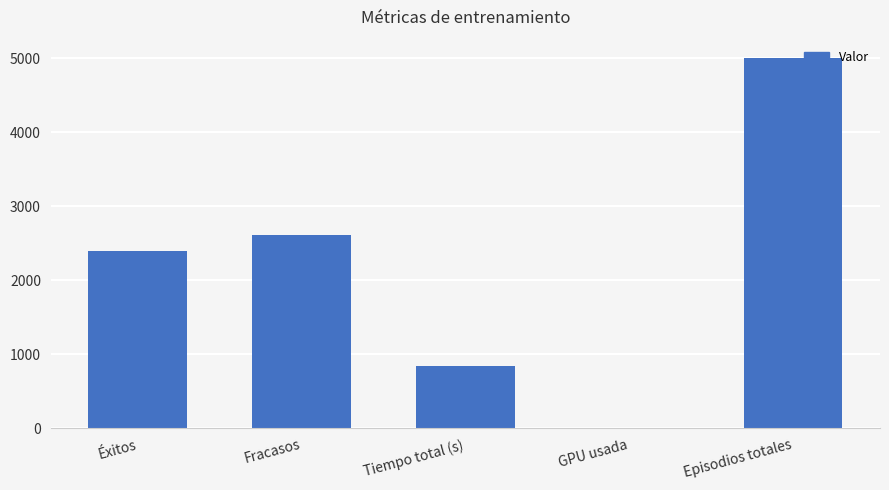

What is the maximum value shown in the chart?

5000.0